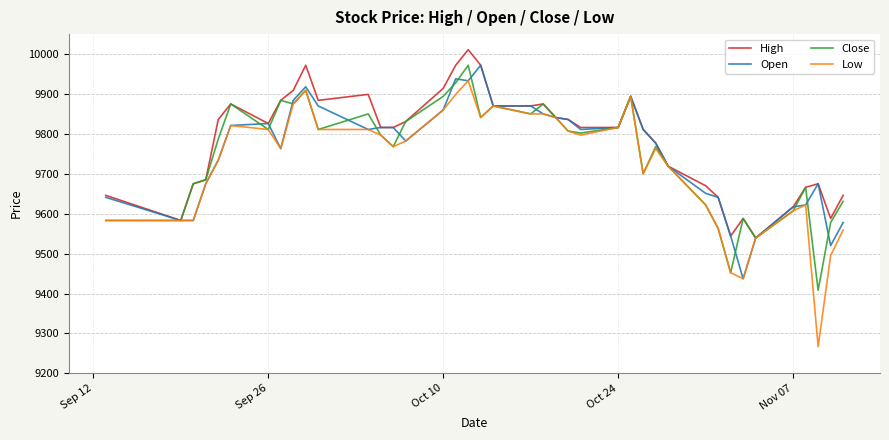

What is the minimum value shown in the chart?

9267